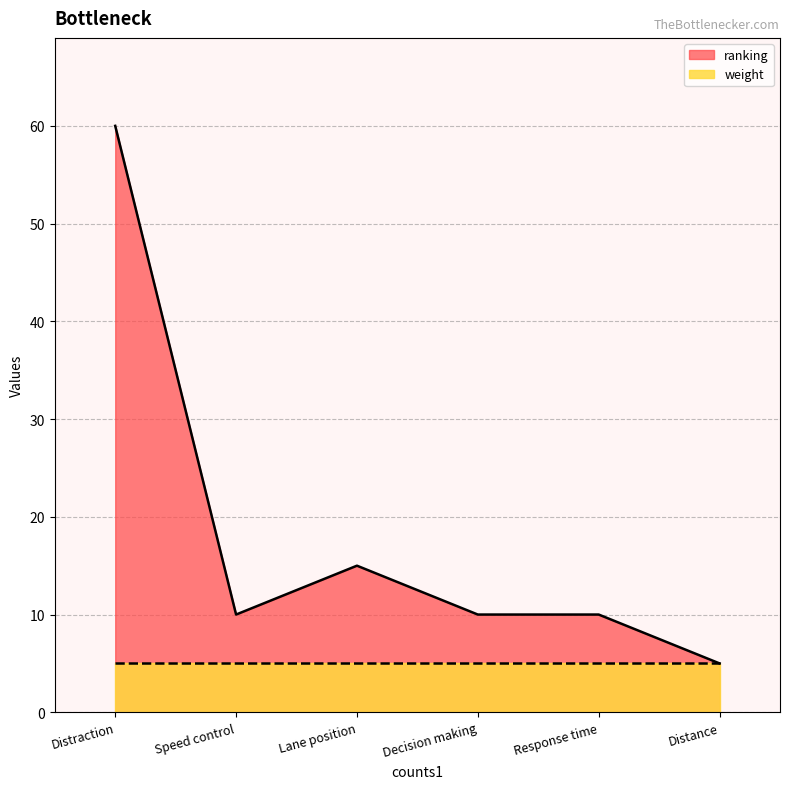

What is the label of the 4th point from the left?

Decision making